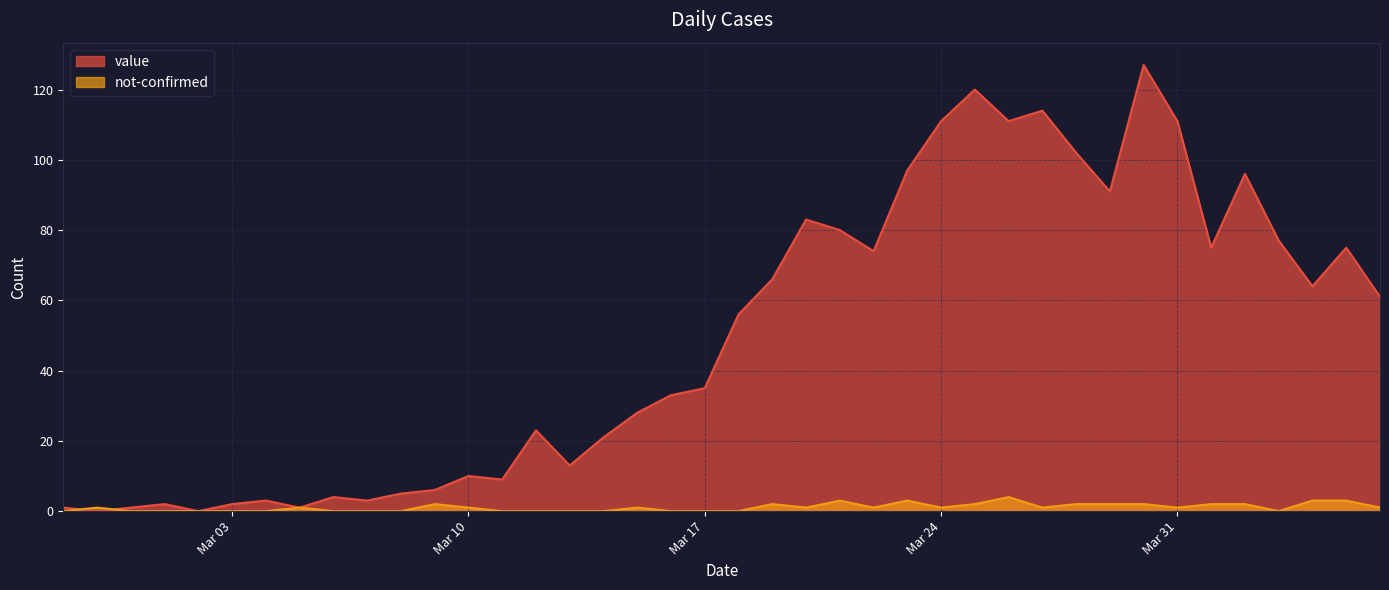

In value, how many points are lower than both neighbors (excluding endpoints)?

11